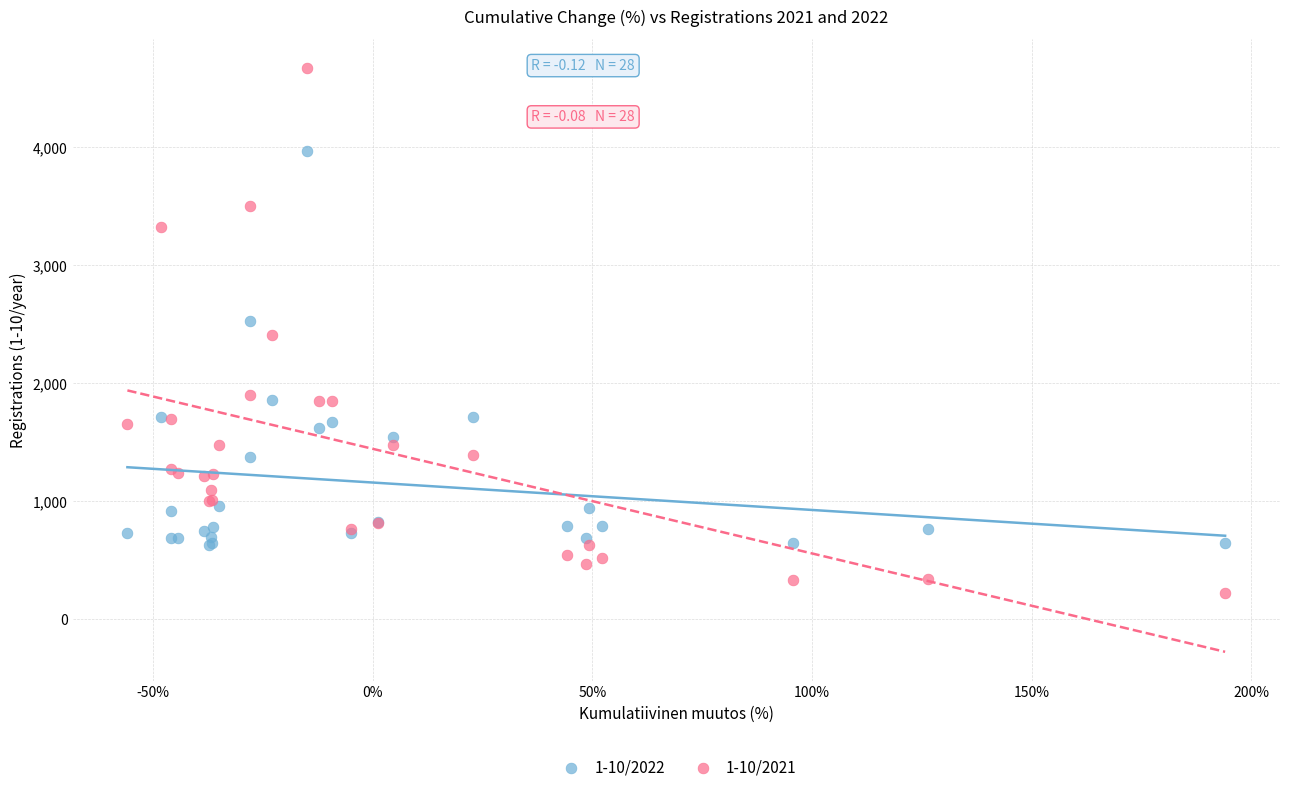

Which series contains the lowest Y value?

1-10/2021